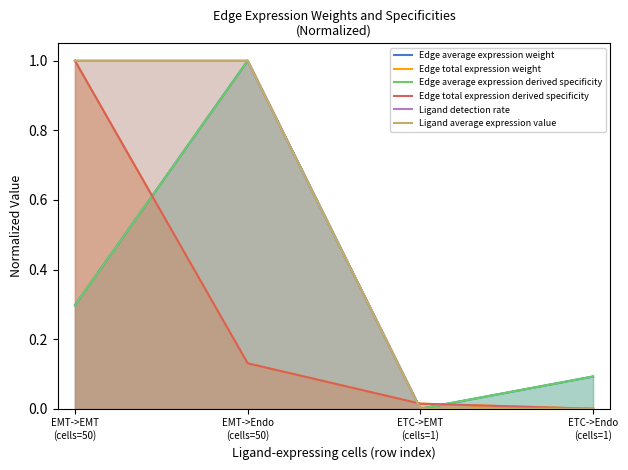

True or false: Edge average expression weight and Edge average expression derived specificity intersect in this chart.

False